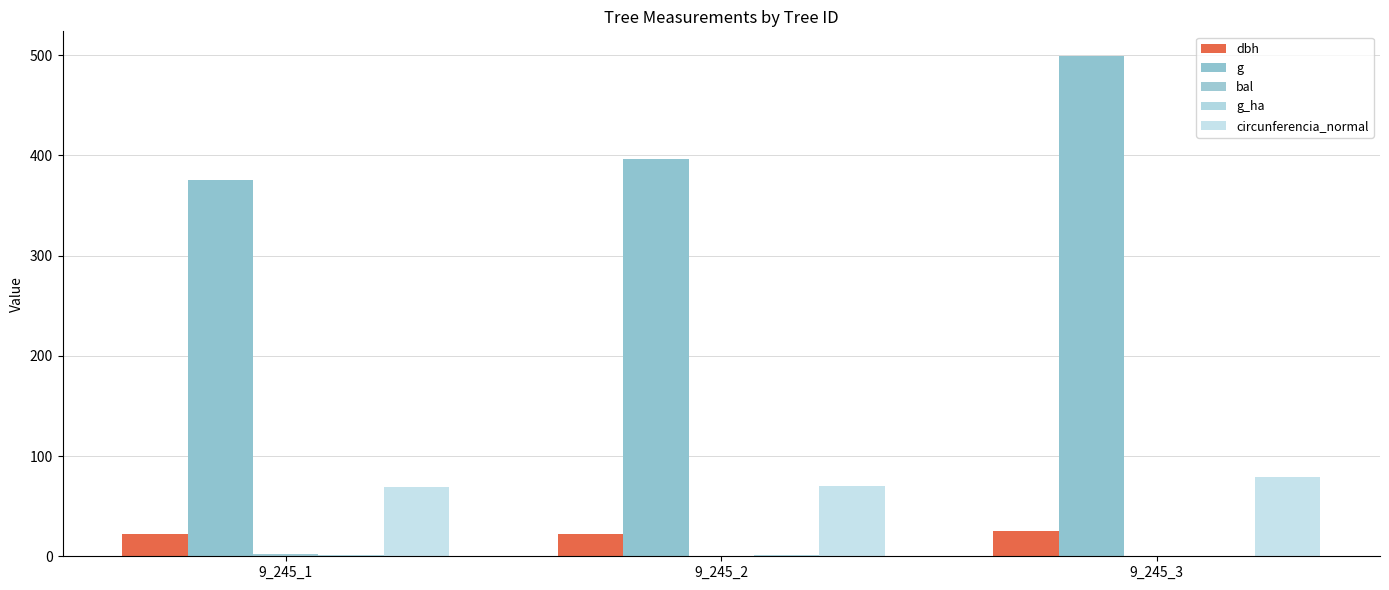

Which label corresponds to the largest value in the chart?

9_245_3